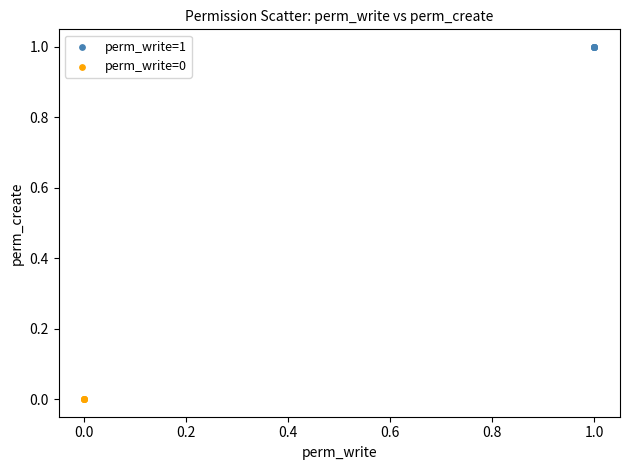

Which series contains the highest Y value?

perm_write=1